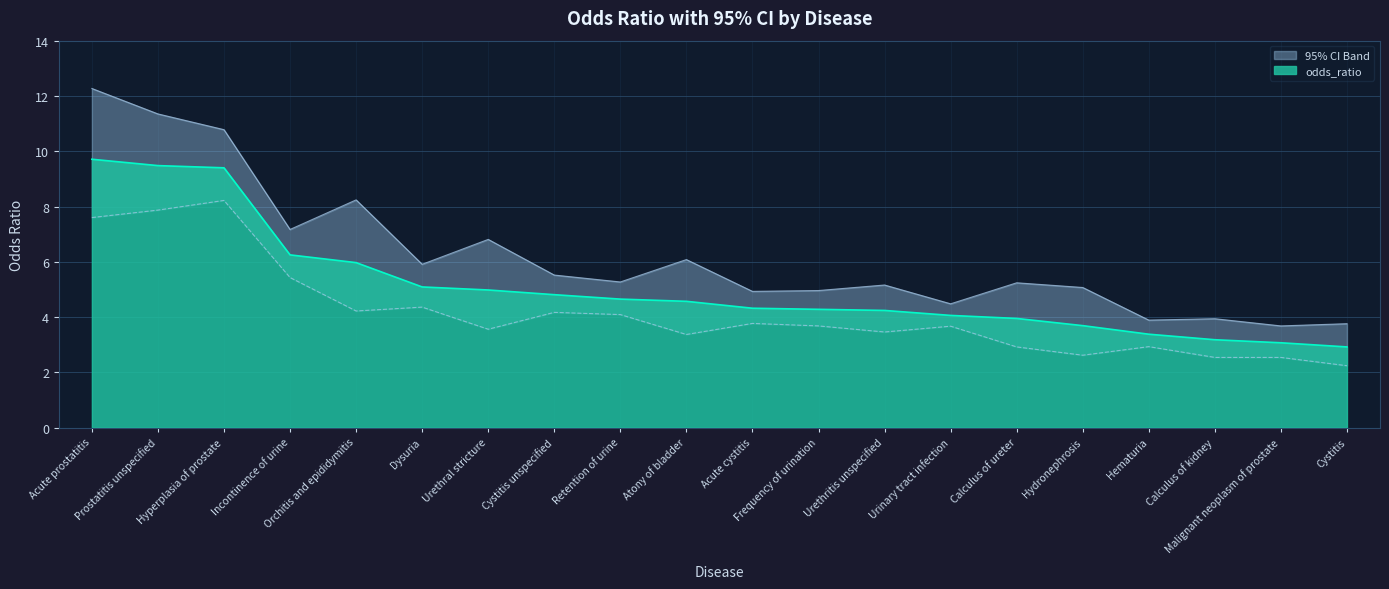

The value of 95_ci_upper at Dysuria is 5.9. True or false?

True